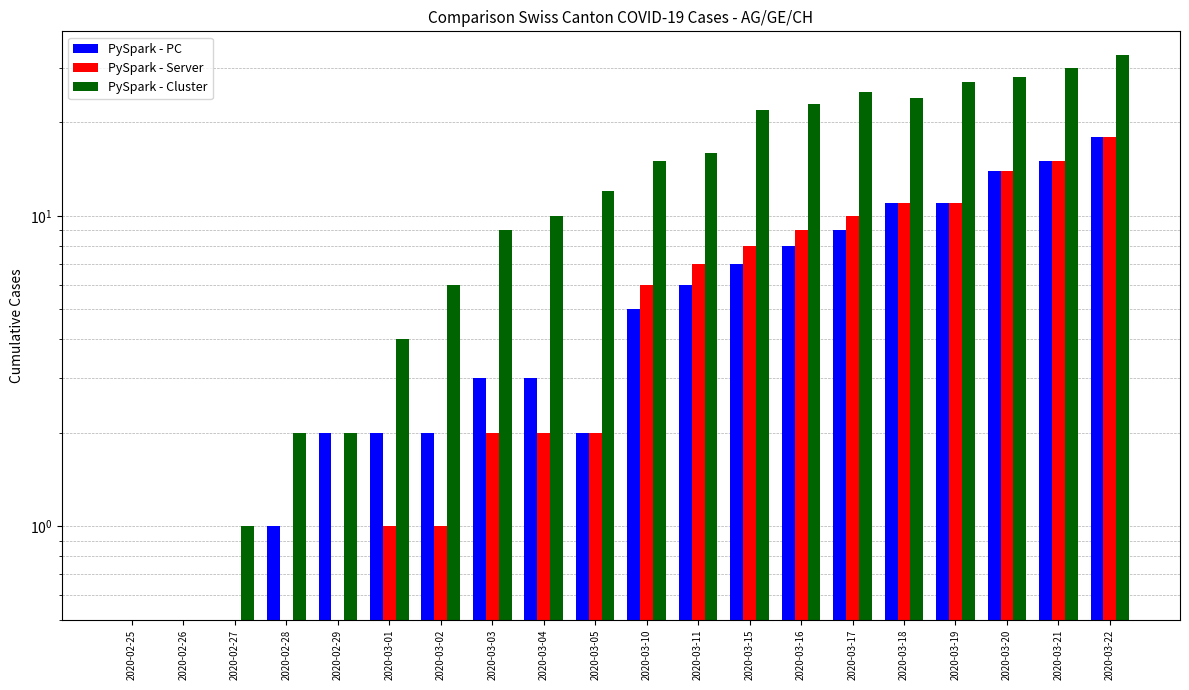

Is it true that PySpark - Cluster equals 49 at 2020-03-20?

False